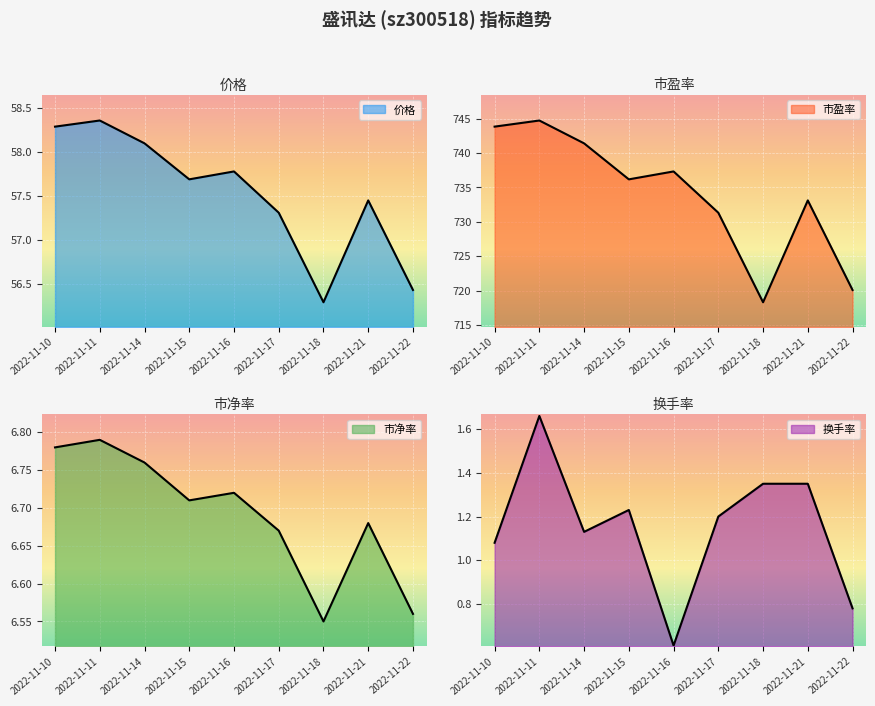

List the labels in order of 市净率 value, largest first.

2022-11-11, 2022-11-10, 2022-11-14, 2022-11-16, 2022-11-15, 2022-11-21, 2022-11-17, 2022-11-22, 2022-11-18